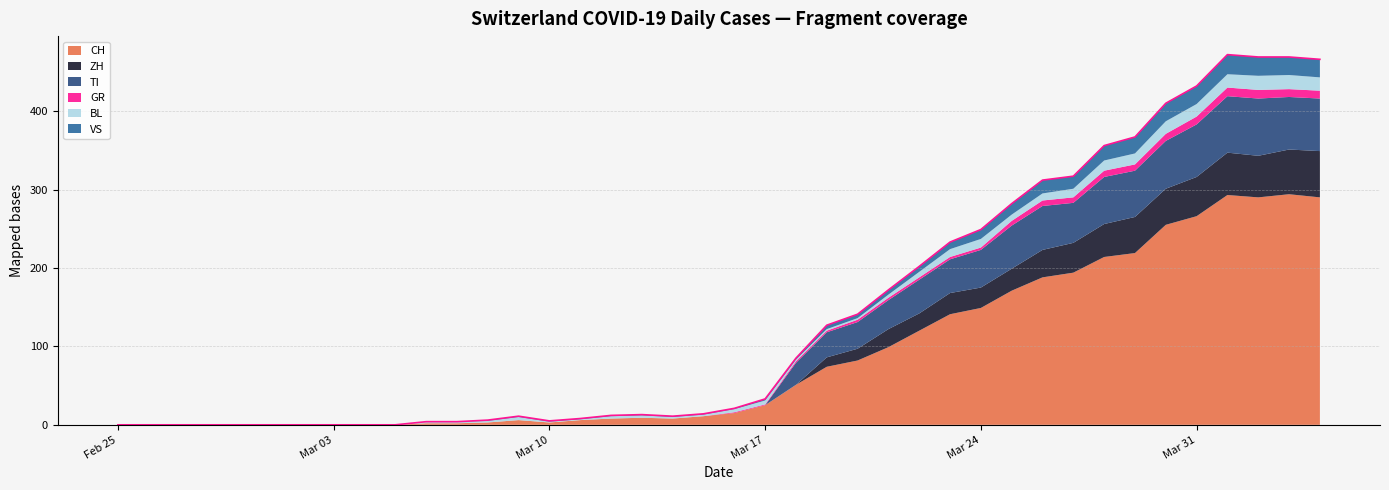

At which category does the chart reach its peak across all series?

2020-04-03